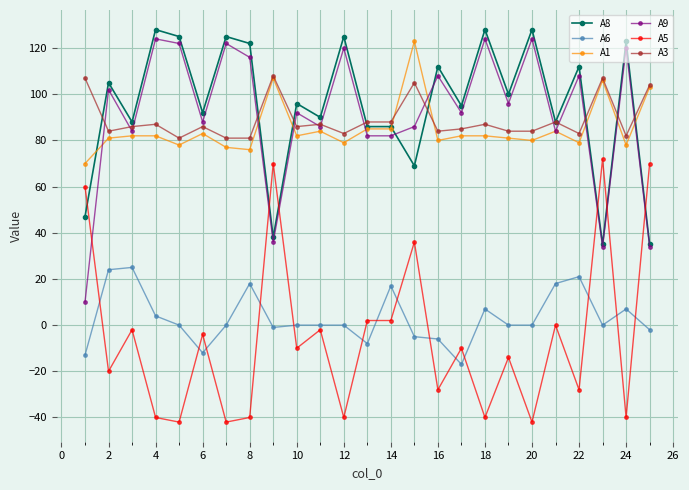

Reading left to right, transcribe all the data shown in this chart.

A8: 47	105	88	128	125	92	125	122	38	96	90	125	86	86	69	112	95	128	100	128	88	112	35	123	35
A6: -13	24	25	4	0	-12	0	18	-1	0	0	0	-8	17	-5	-6	-17	7	0	0	18	21	0	7	-2
A1: 70	81	82	82	78	83	77	76	107	82	84	79	85	85	123	80	82	82	81	80	84	79	106	78	103
A9: 10	102	84	124	122	88	122	116	36	92	86	120	82	82	86	108	92	124	96	124	84	108	34	120	34
A5: 60	-20	-2	-40	-42	-4	-42	-40	70	-10	-2	-40	2	2	36	-28	-10	-40	-14	-42	0	-28	72	-40	70
A3: 107	84	86	87	81	86	81	81	108	86	87	83	88	88	105	84	85	87	84	84	88	83	107	82	104